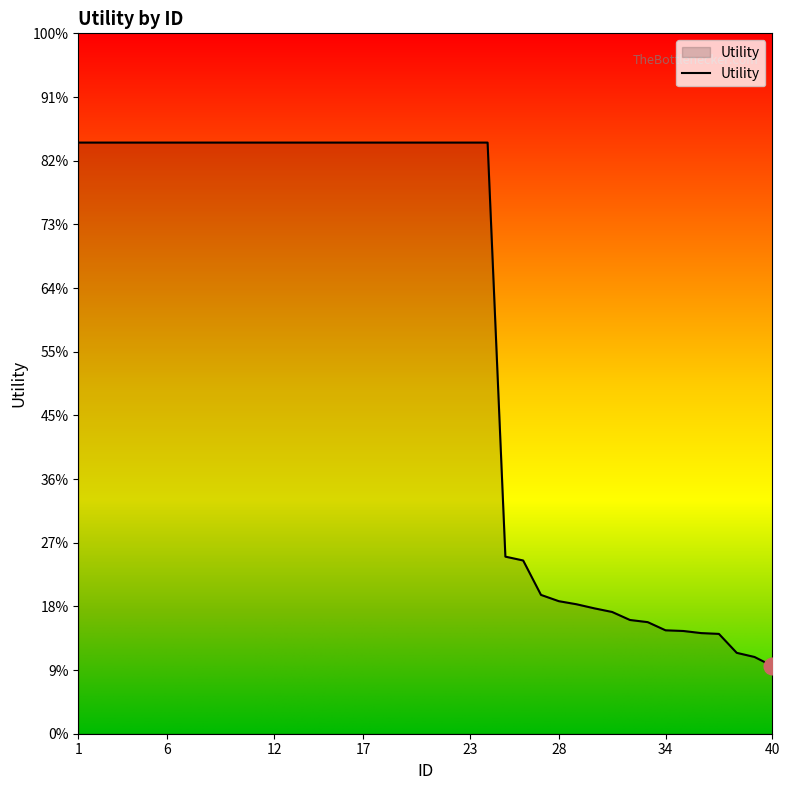

Does the chart display data point markers on the line(s)?

No